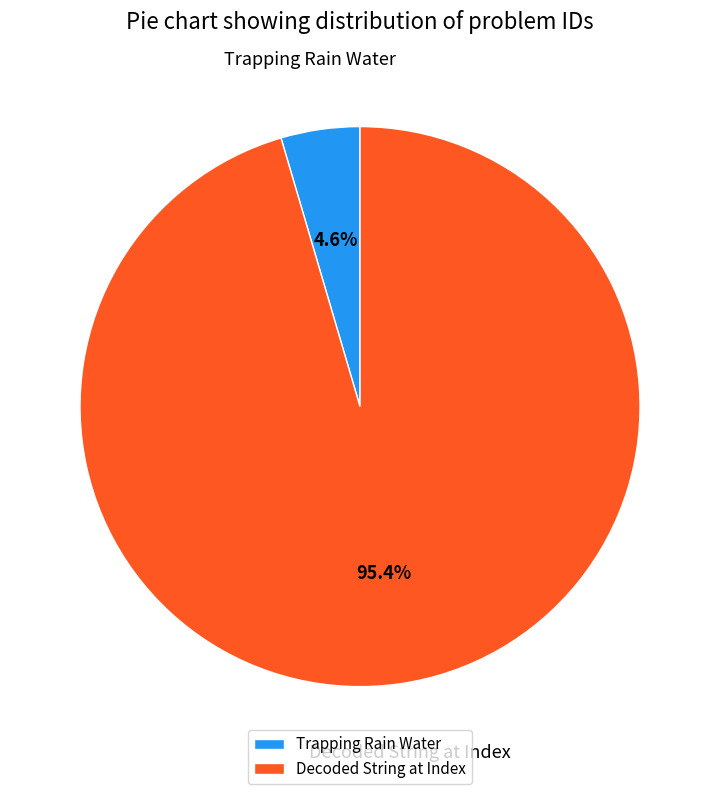

To the nearest percent, what is the average slice percentage?

50%